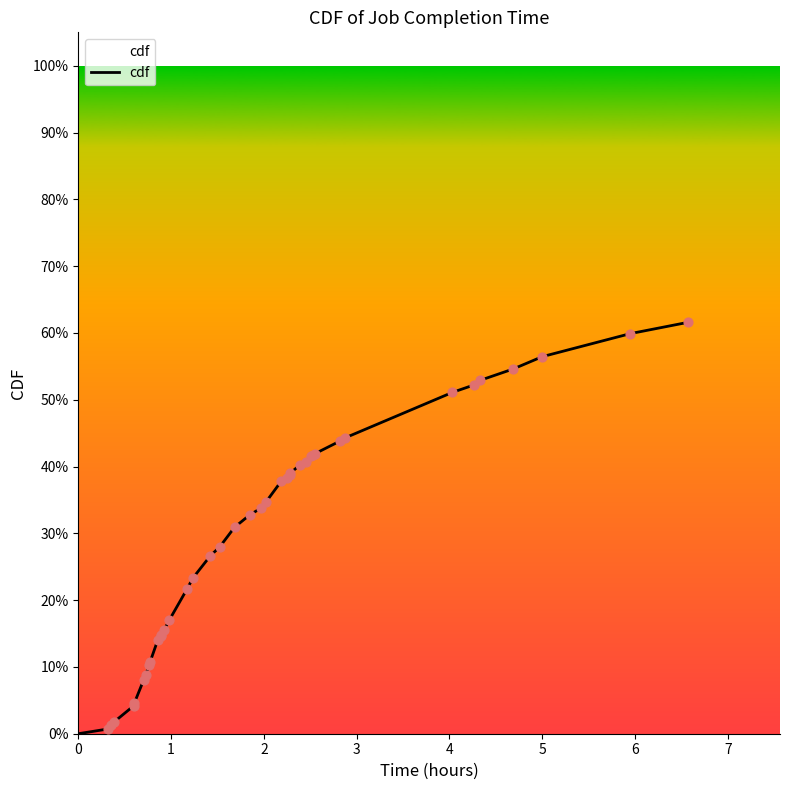

Does the chart have visible grid lines?

No